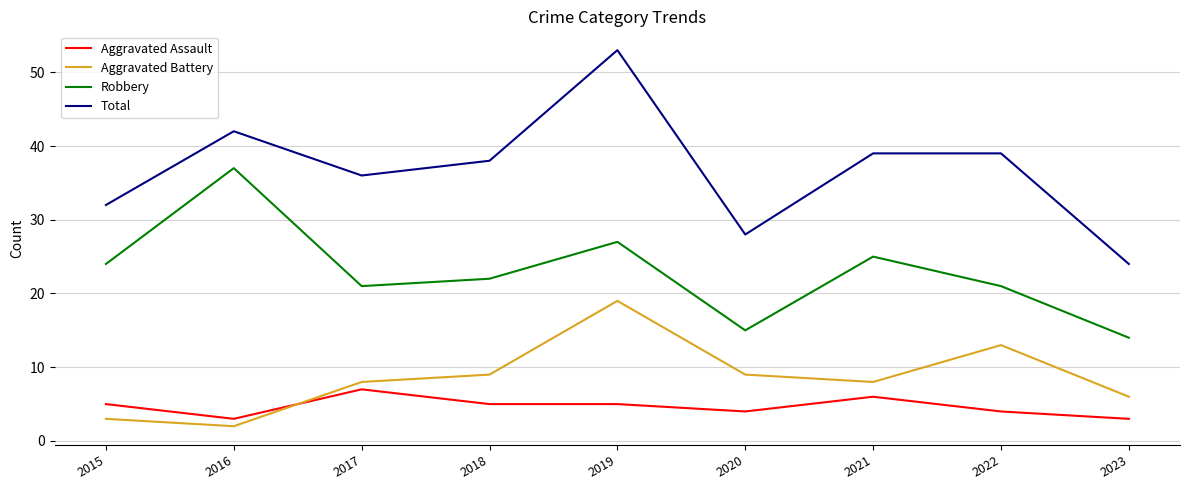

True or false: Robbery and Aggravated Assault intersect in this chart.

False